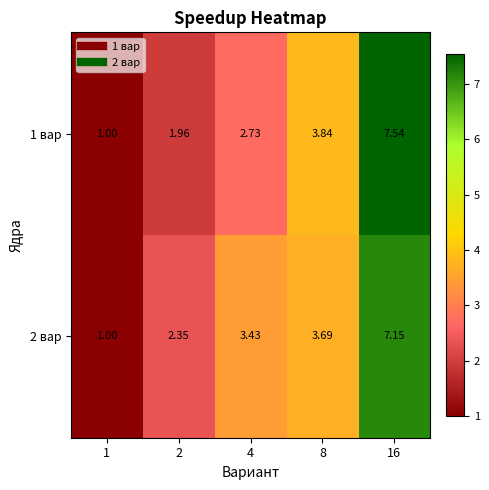

Is the value of 1 вар at 8 greater than the value of 2 вар at 16?

No